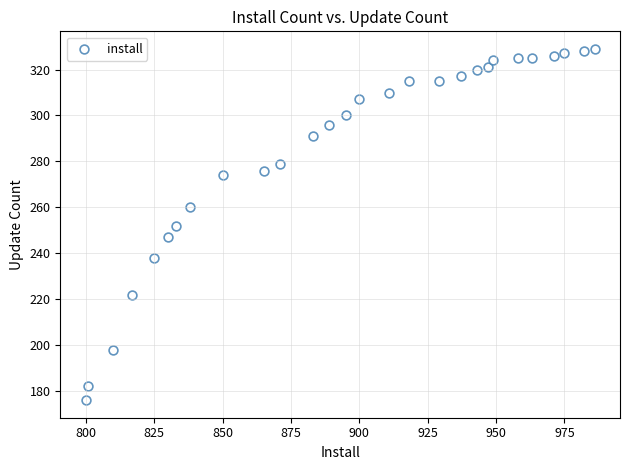

What is the range of X values (max minus min)?

186